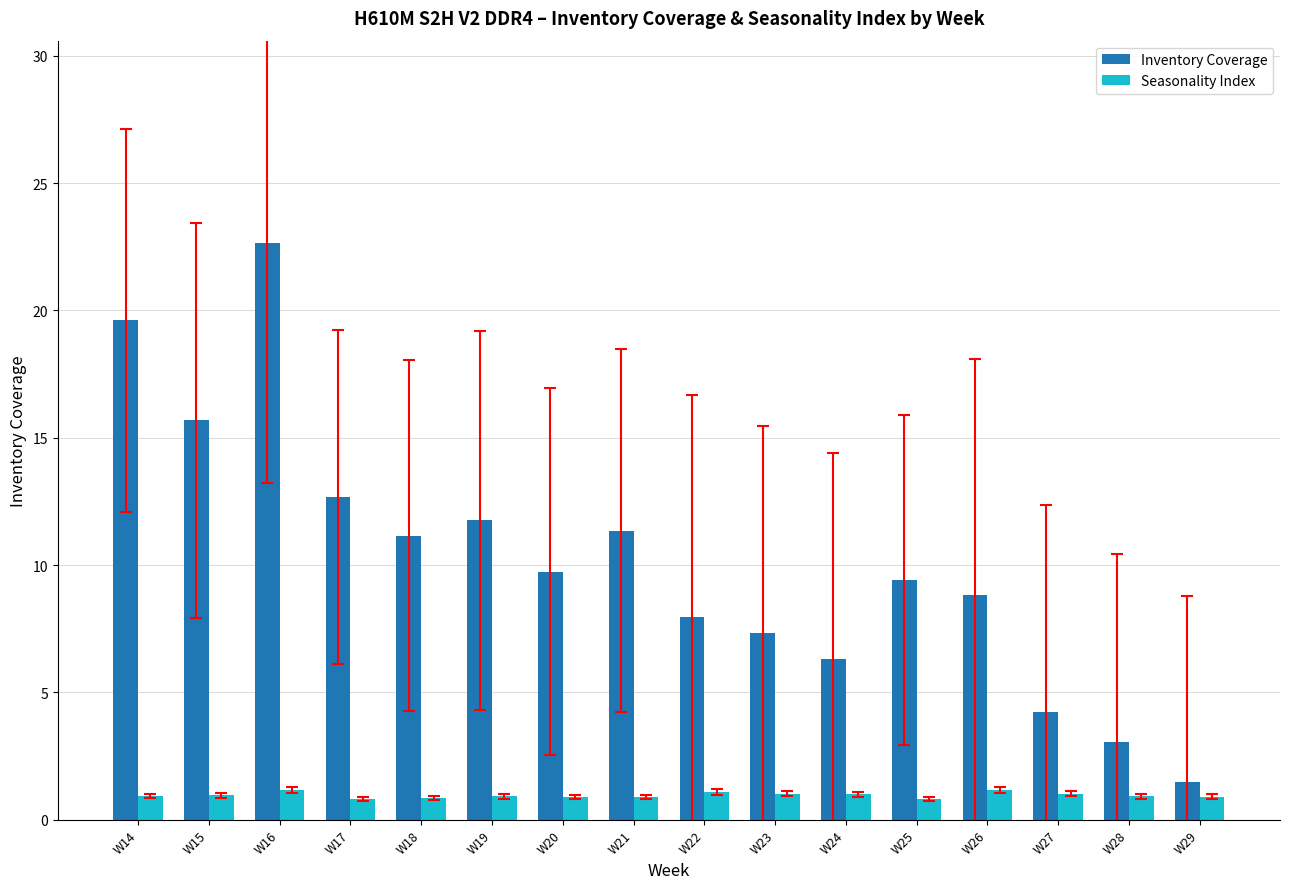

Which series changed the most between W23 and W27?

Inventory Coverage